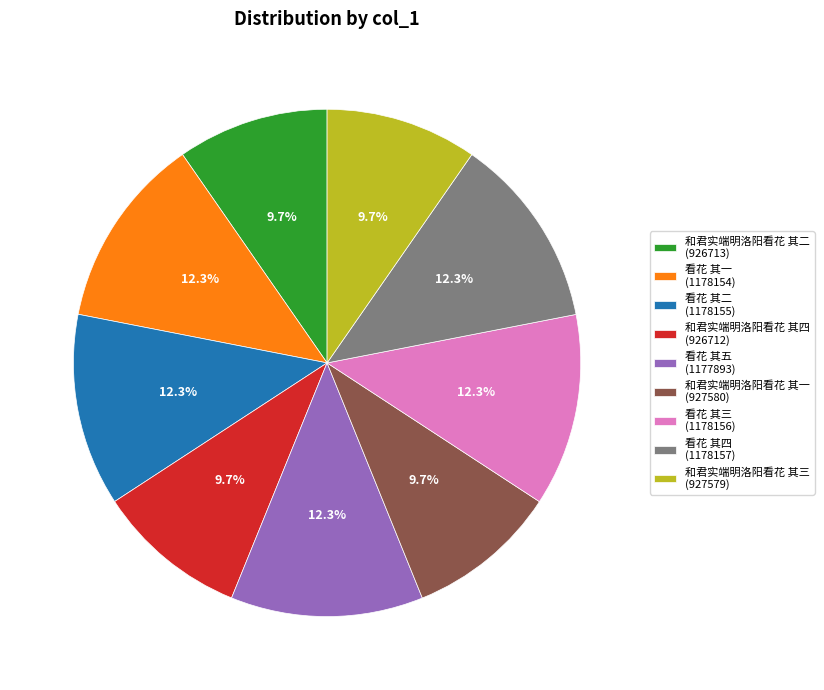

Combined, do 看花 其二 and 看花 其四 account for over 50%?

No